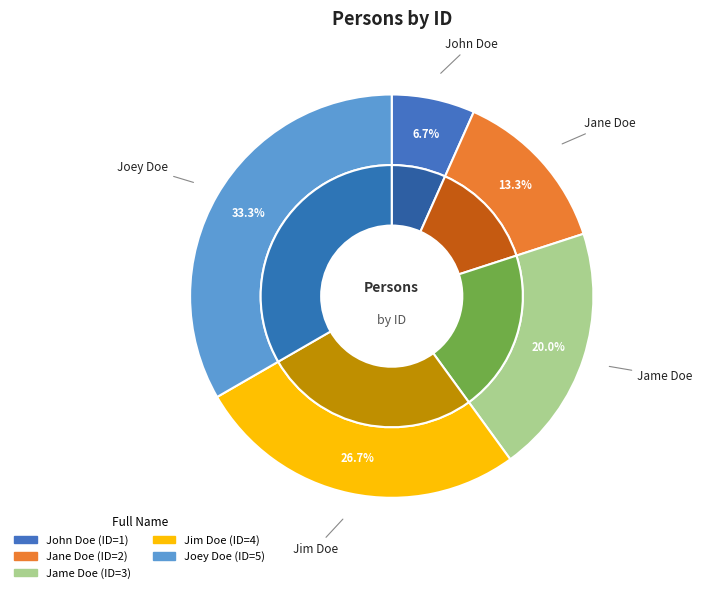

Which category has the biggest portion of the pie?

Joey Doe